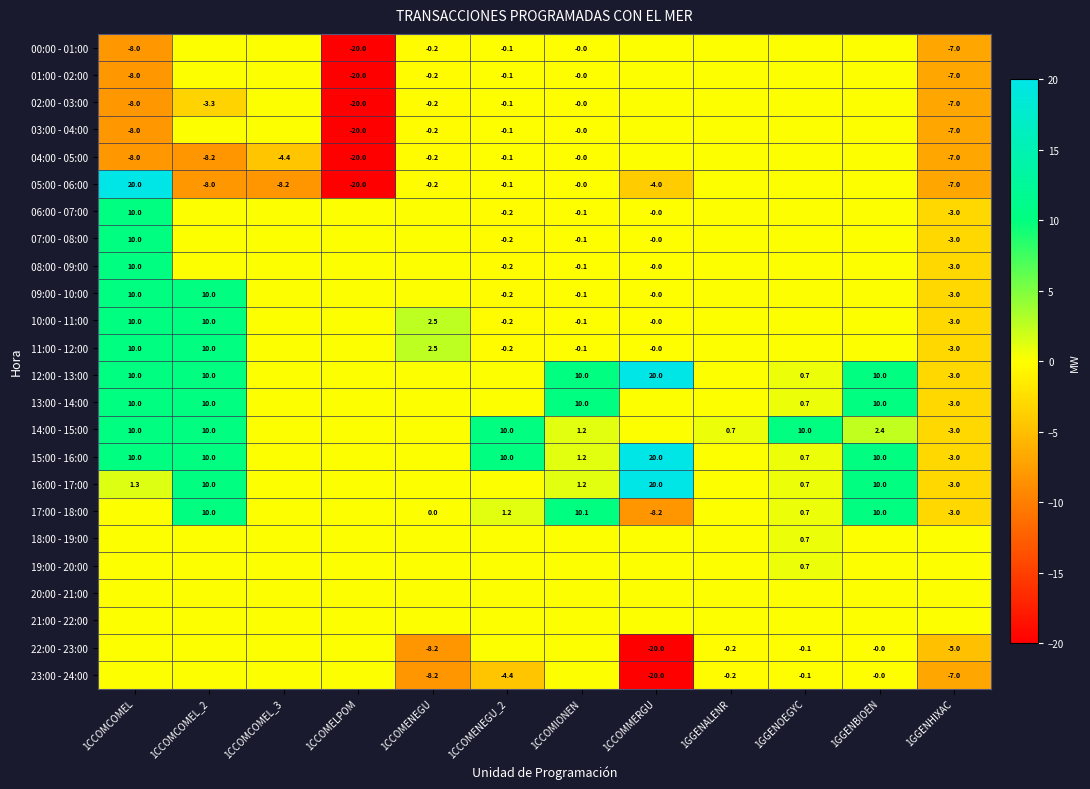

At which label is 20:00 - 21:00 closest to 0?

1CCOMCOMEL